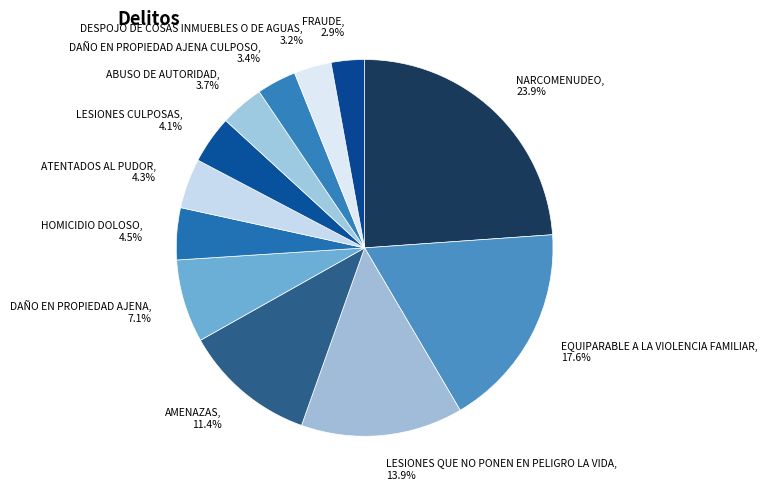

Does any single category account for the majority?

No